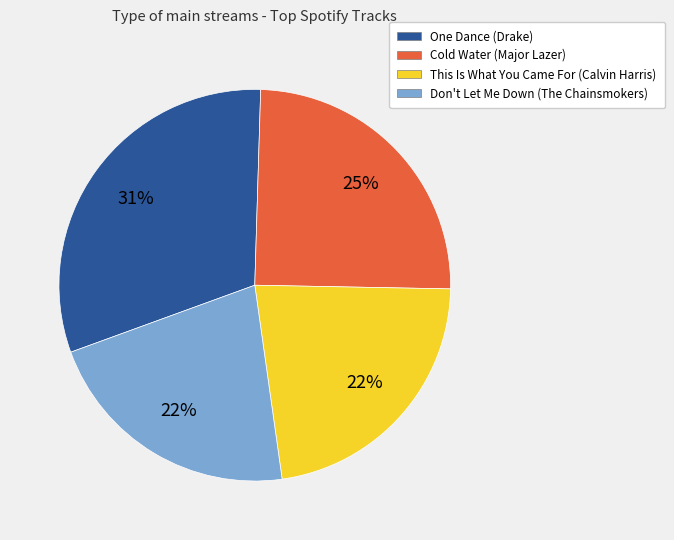

To the nearest percent, what is the average slice percentage?

25%